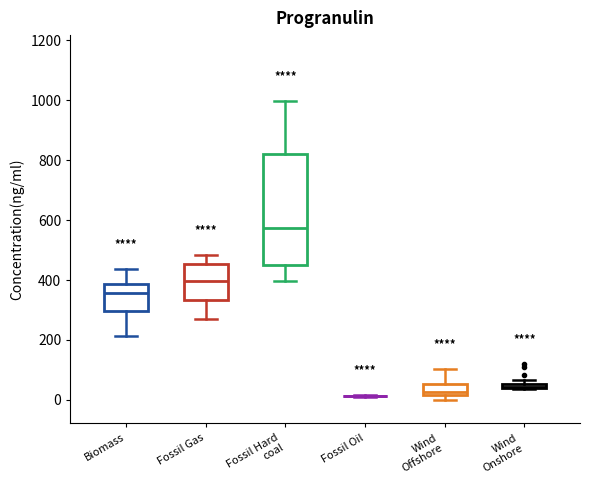

Which box is the tallest, from its lower edge to its upper edge?

Fossil Hard coal